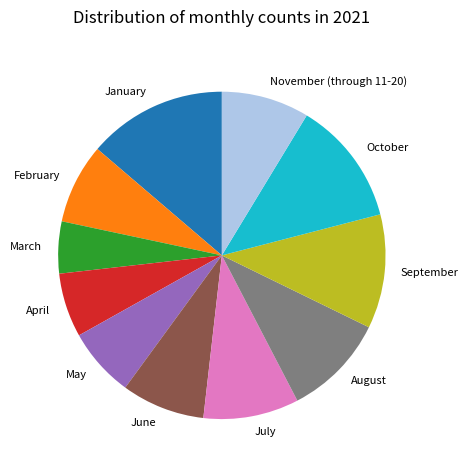

How many slices are in this pie chart?

11